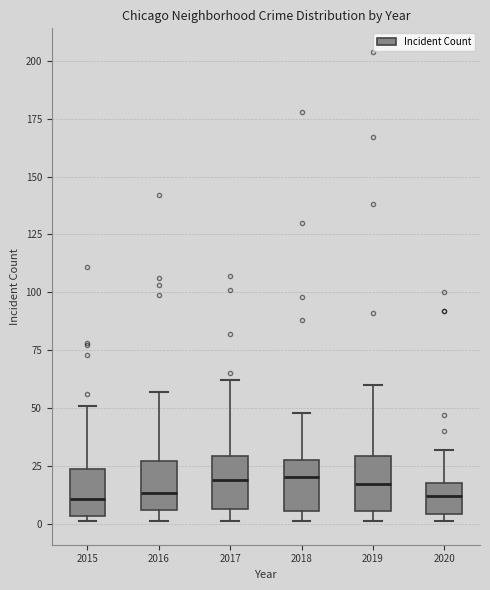

Where is the lower edge of the box at x = 2018 on the y-axis? The values are not printed on the chart, so give them approximately, as read against the axis.

5